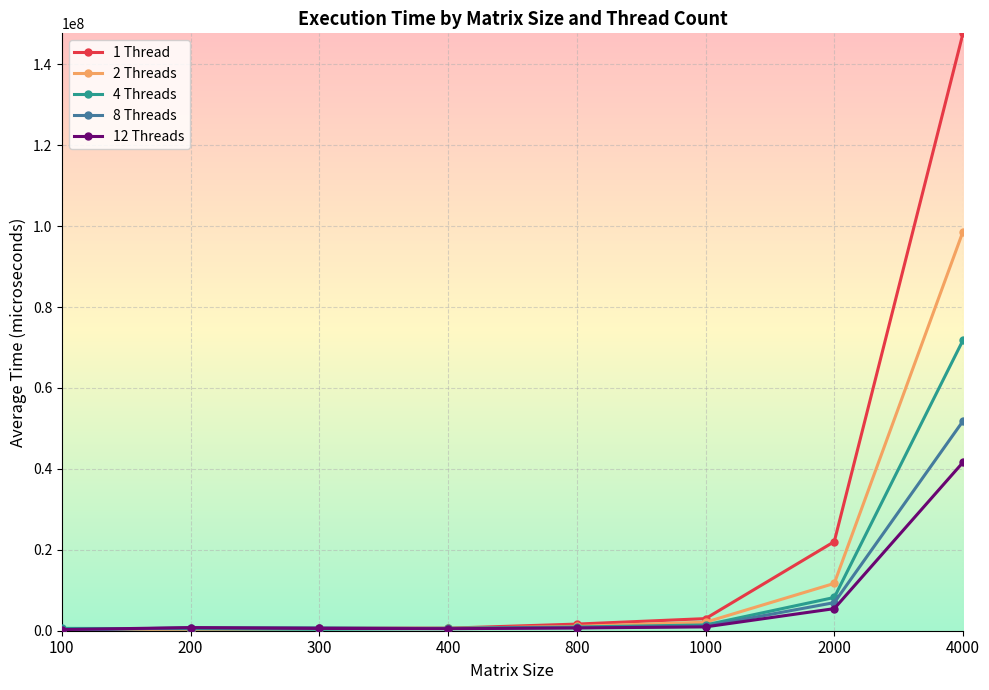

Which label corresponds to the largest value in the chart?

4000